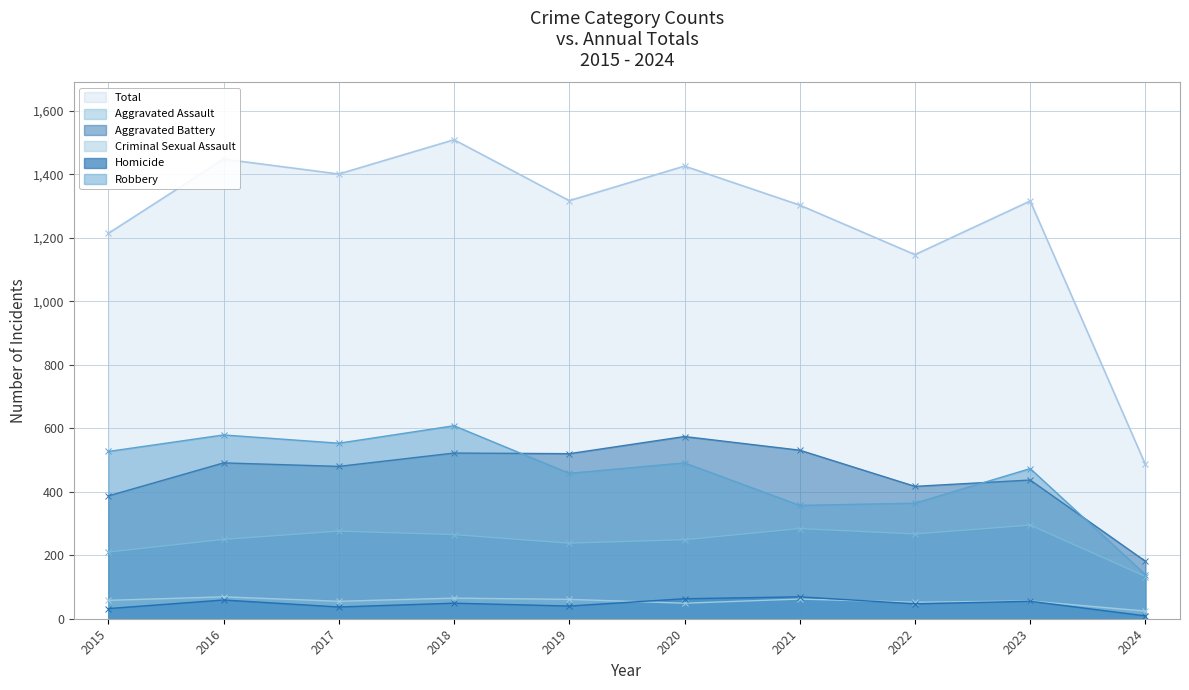

Rank the series at 2018 from highest to lowest value.

Total, Robbery, Aggravated Battery, Aggravated Assault, Criminal Sexual Assault, Homicide